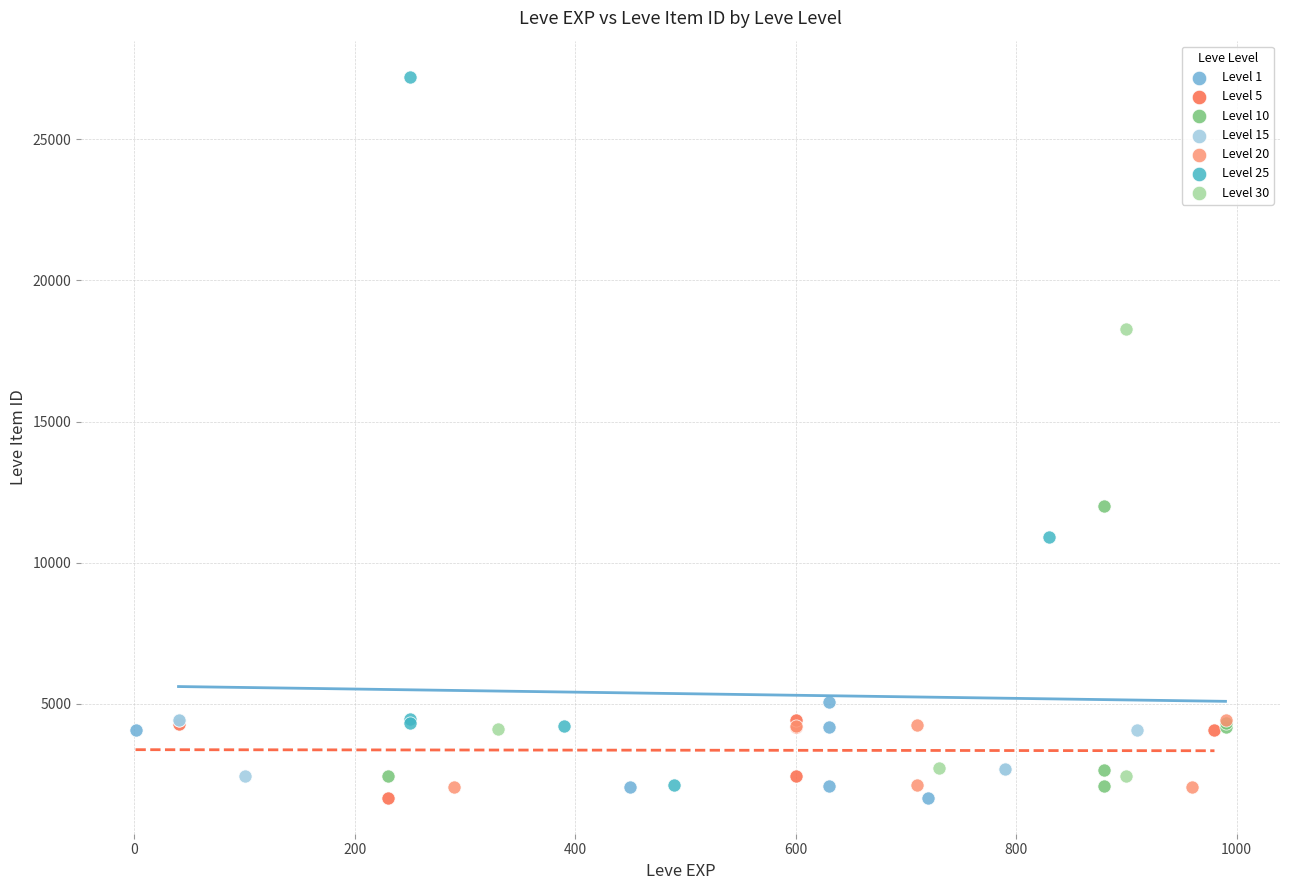

Which series contains the highest Y value?

Level 25